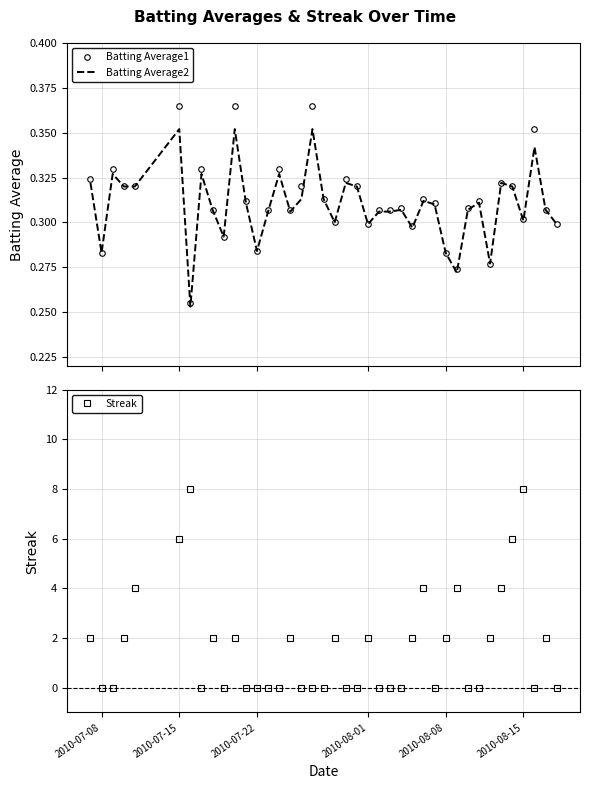

True or false: Streak has more than 0 interior local peaks.

True